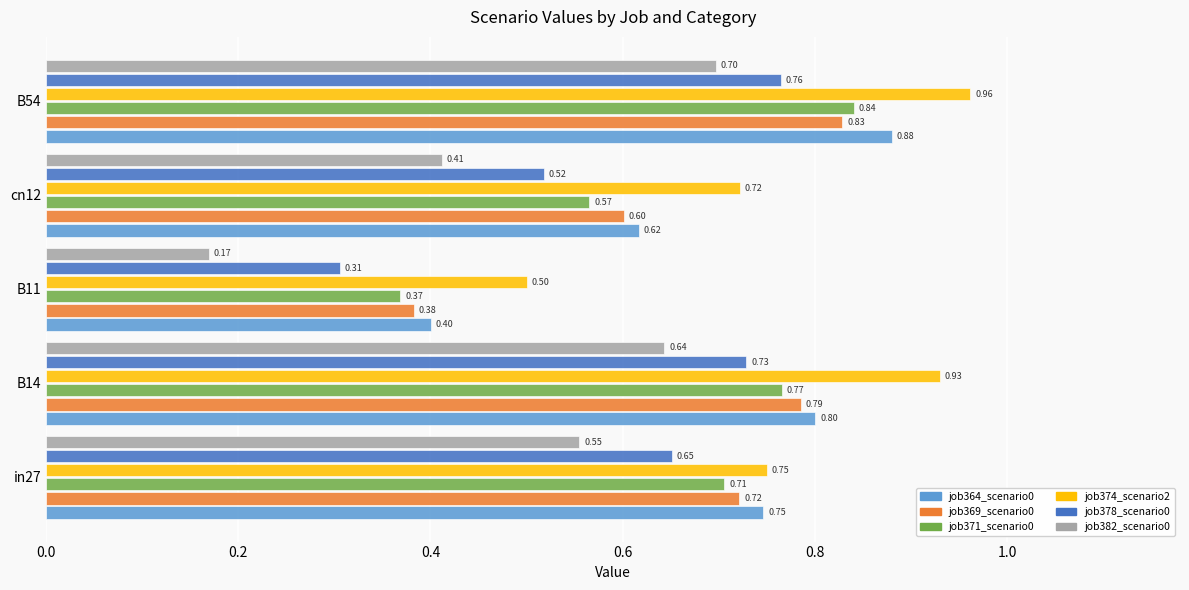

How many categories are shown in the chart?

5